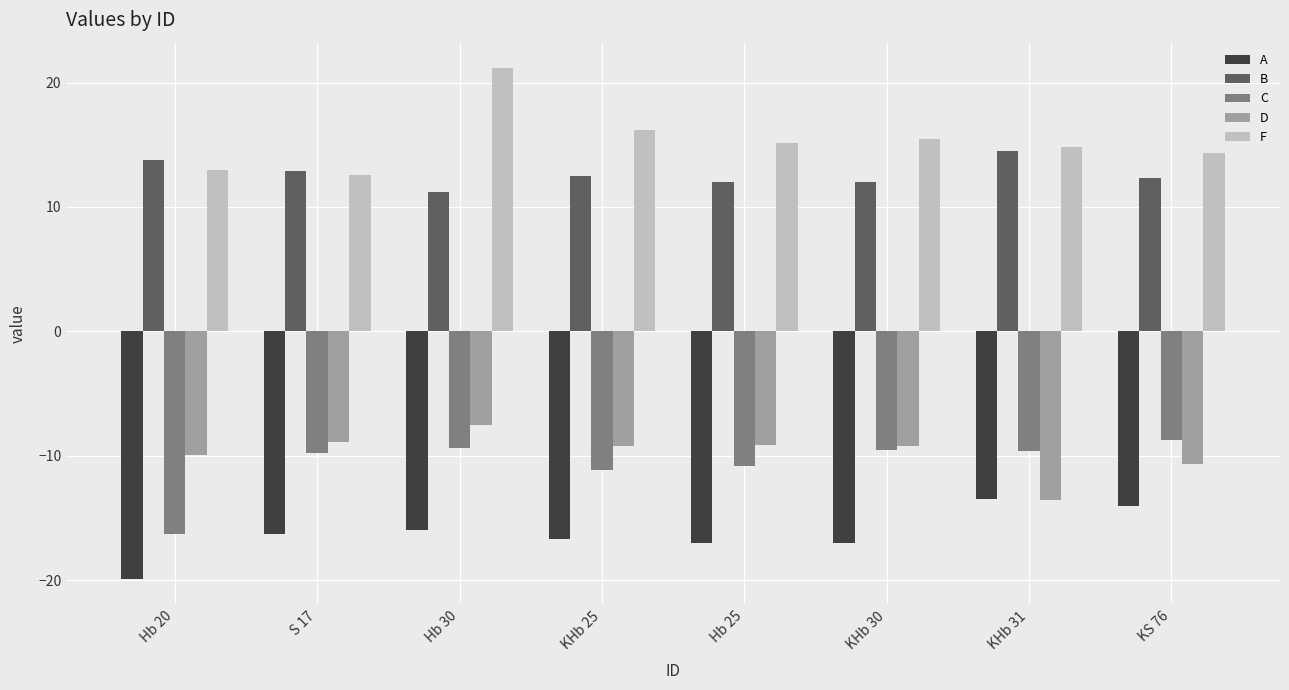

What is the sum of all A values?

-130.2